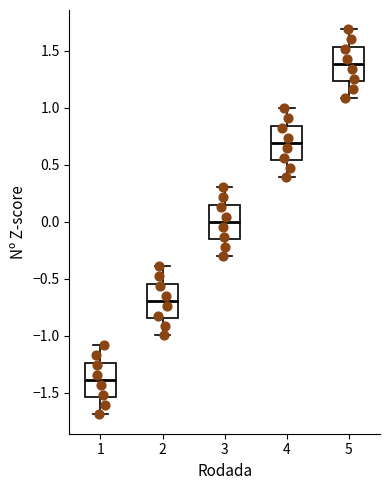

Reading left to right, transcribe this box plot: for each box, give where its median line is, the range the box spans, and where its two whiskers end, as read against the y-axis. The values are not printed on the chart, so give them approximately, as read against the axis.

1: median -1.40, box -1.55 to -1.25, whiskers -1.70 to -1.10
2: median -0.70, box -0.85 to -0.55, whiskers -1.00 to -0.40
3: median 0.00, box -0.15 to 0.15, whiskers -0.30 to 0.30
4: median 0.70, box 0.55 to 0.85, whiskers 0.40 to 1.00
5: median 1.40, box 1.25 to 1.55, whiskers 1.10 to 1.70